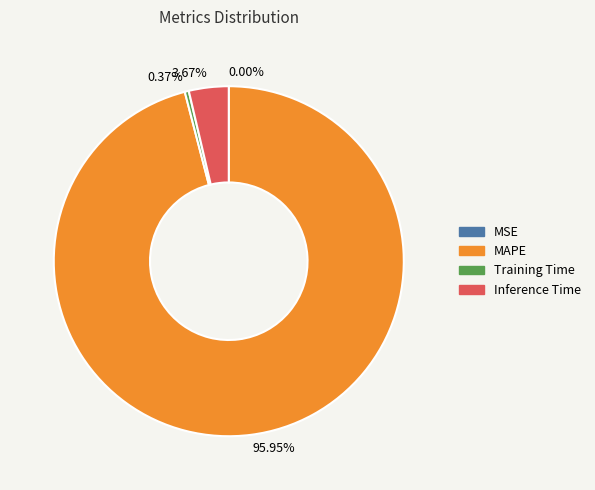

Is there a majority slice in this chart?

Yes